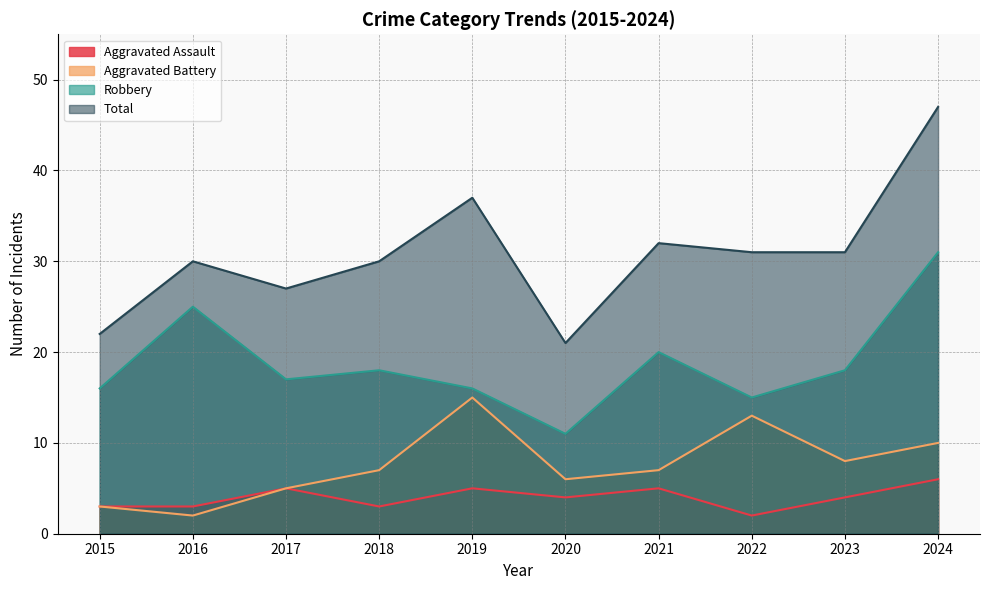

What value does the Total series have at 2020?

21